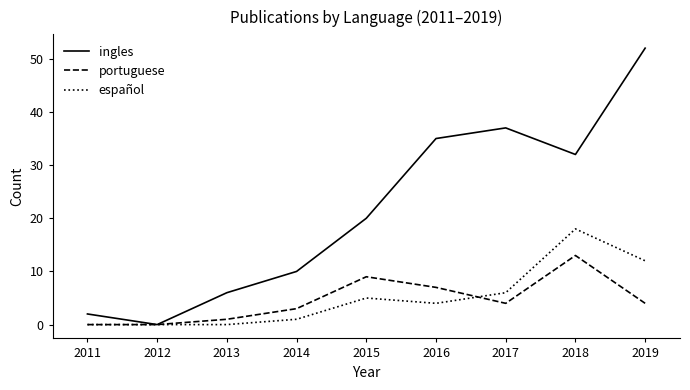

The value of ingles at 2016 is 9. True or false?

False